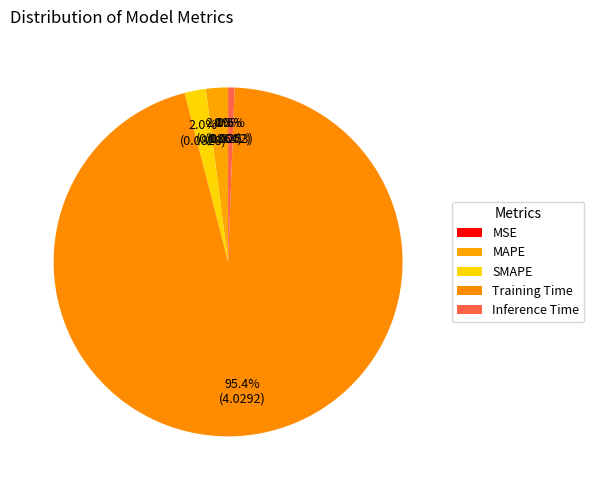

Count the number of slices in the pie.

5